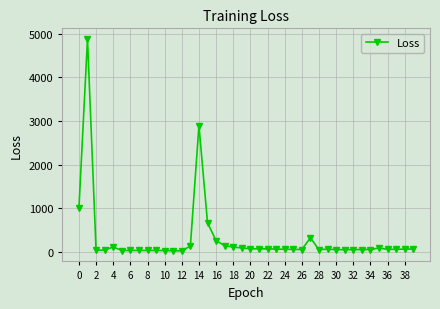

What is the difference between the second highest and minimum values?

2874.9